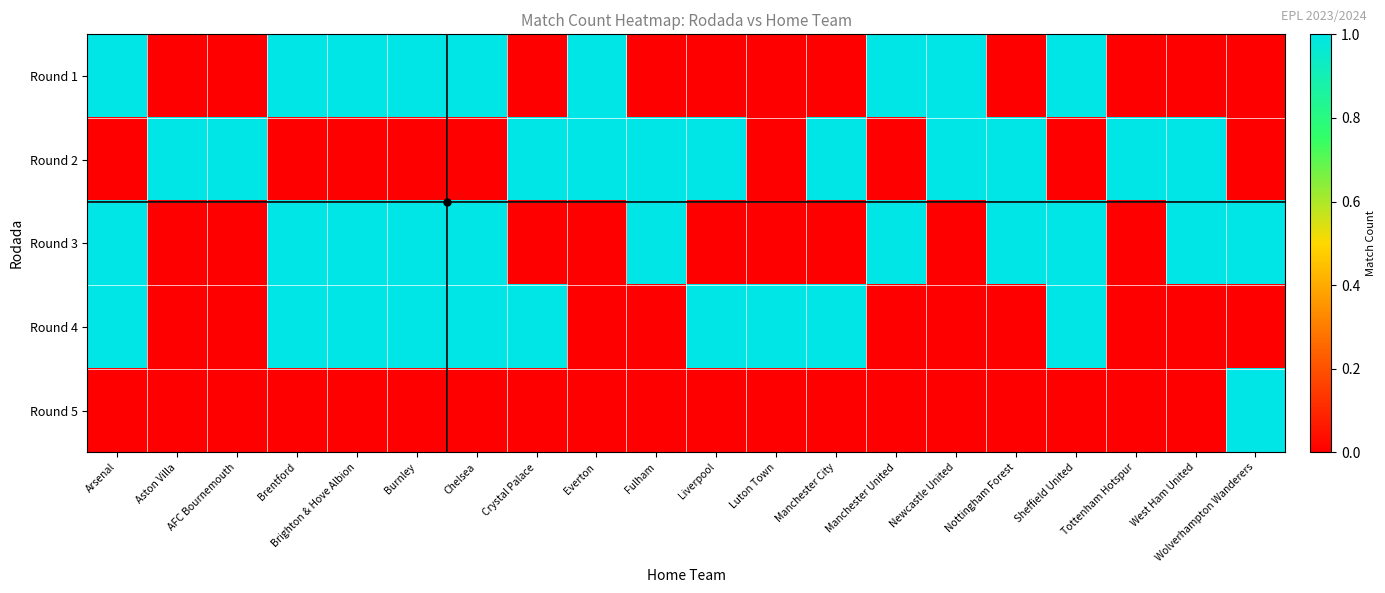

At Nottingham Forest, list the series in order from largest to smallest.

Round 2, Round 3, Round 1, Round 4, Round 5